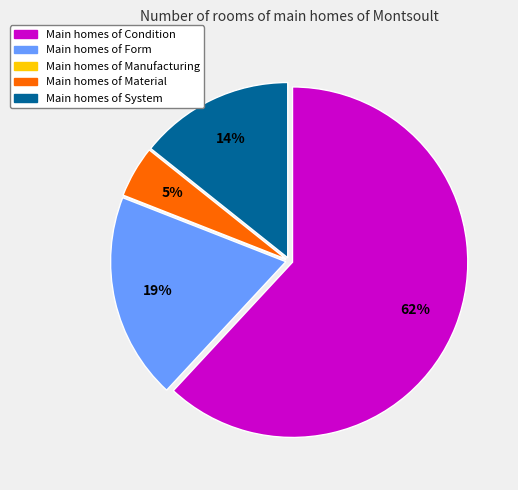

Does any single category account for the majority?

Yes